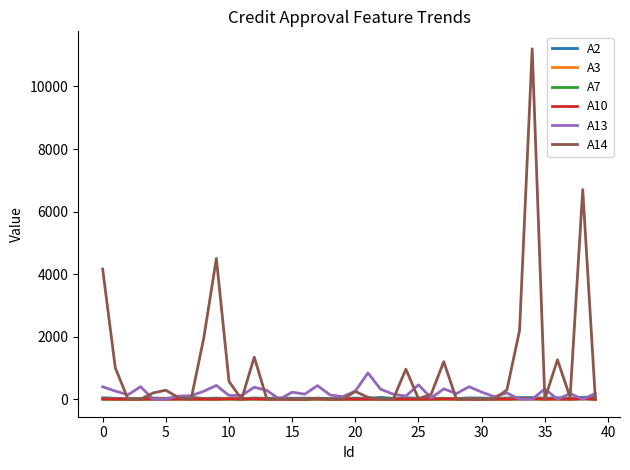

Which series has the largest total across all categories?

A14